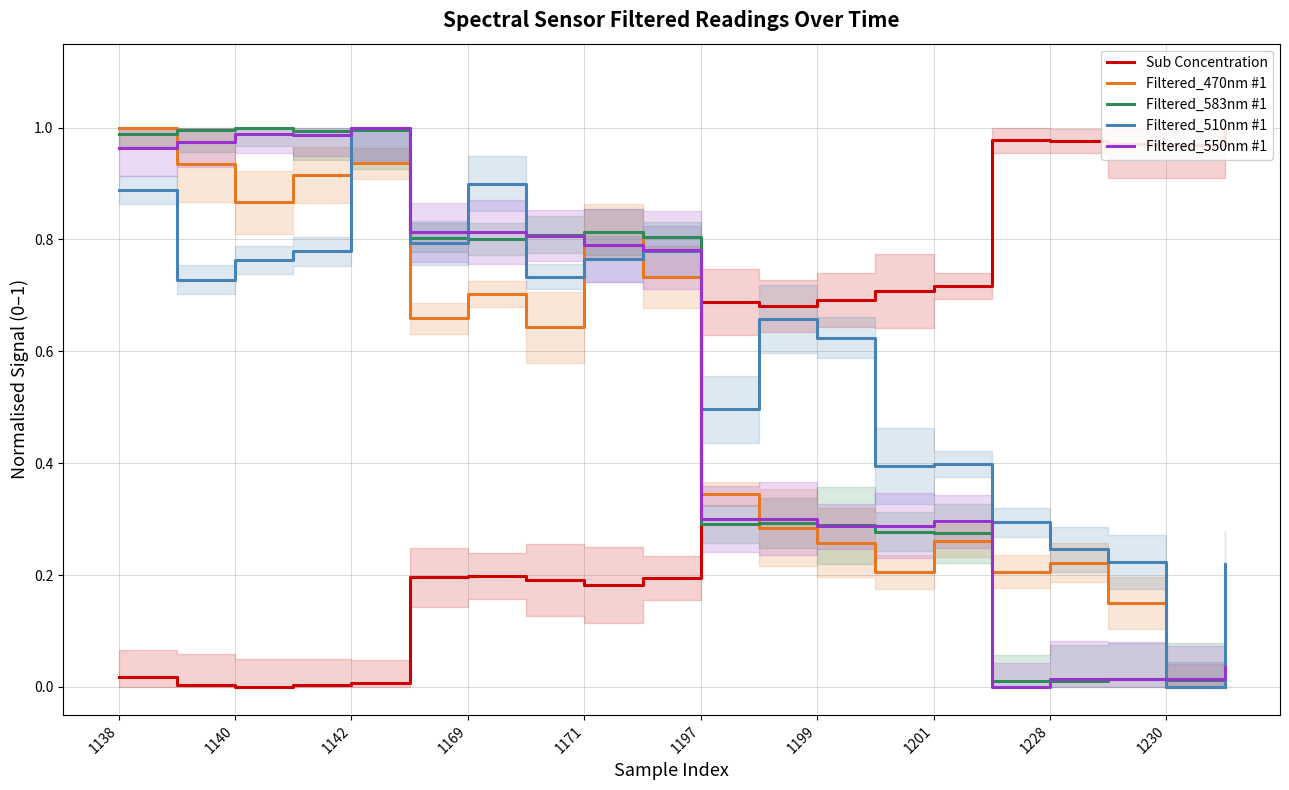

Does the chart display data point markers on the line(s)?

No